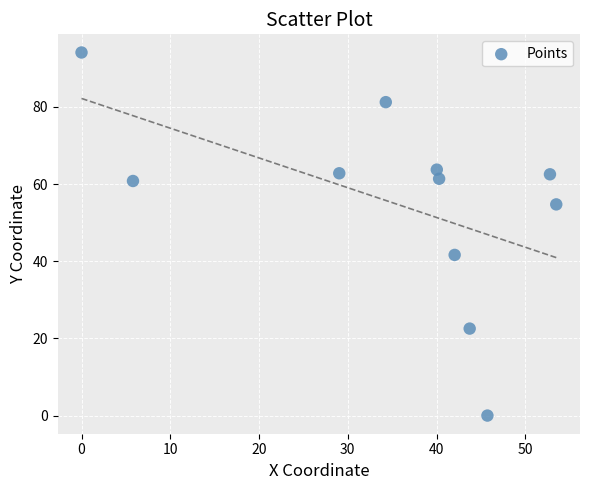

What is the average X value?

35.2